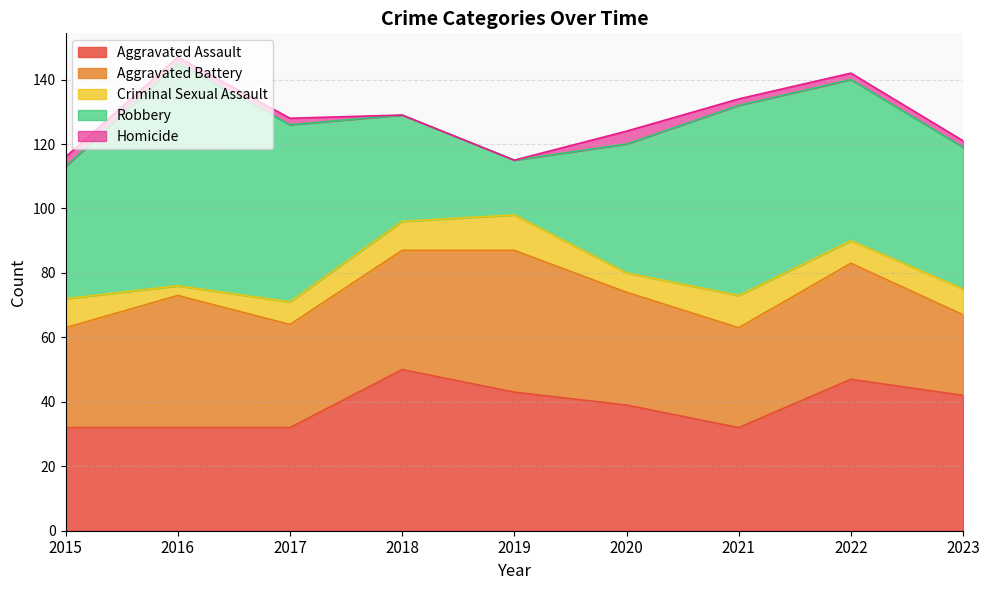

What are all the series names shown in the legend?

Aggravated Assault, Aggravated Battery, Criminal Sexual Assault, Robbery, Homicide